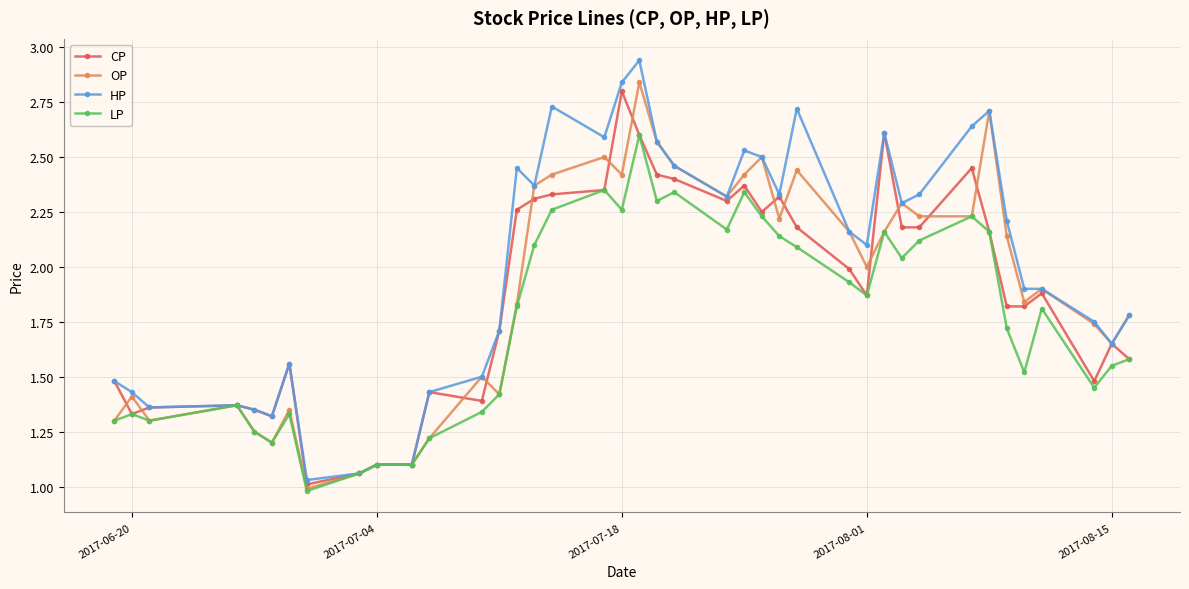

Is this an area chart (filled region under the line)?

No